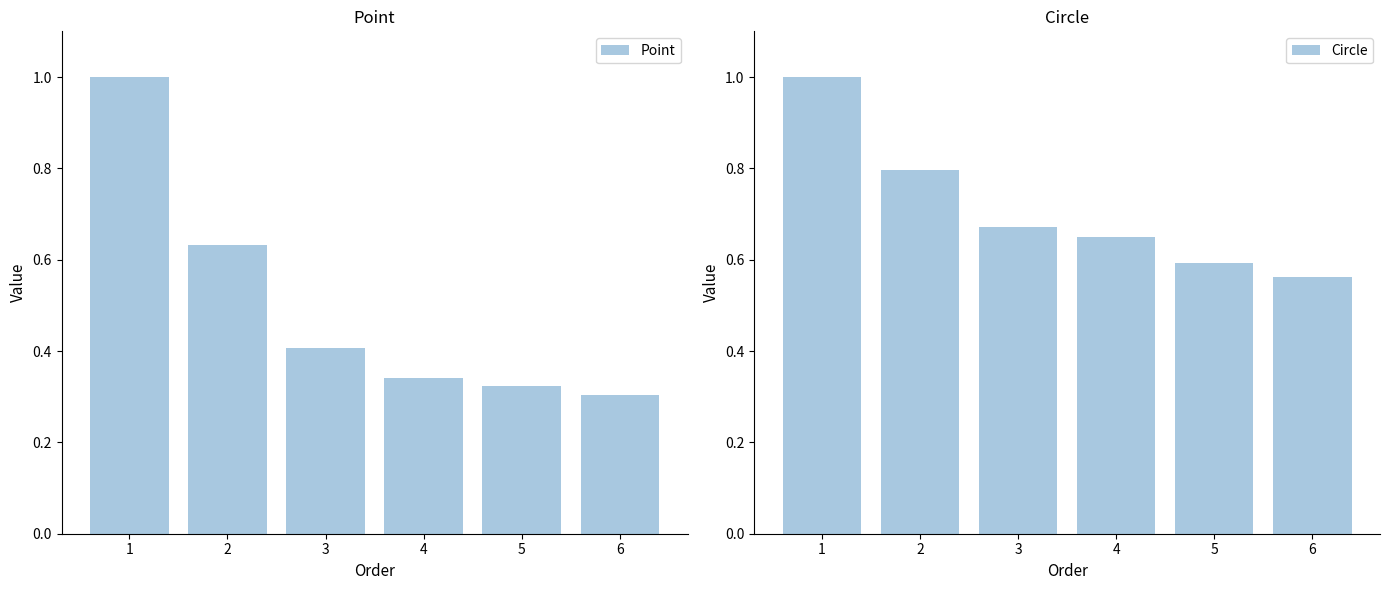

At which label does Point reach its peak?

1